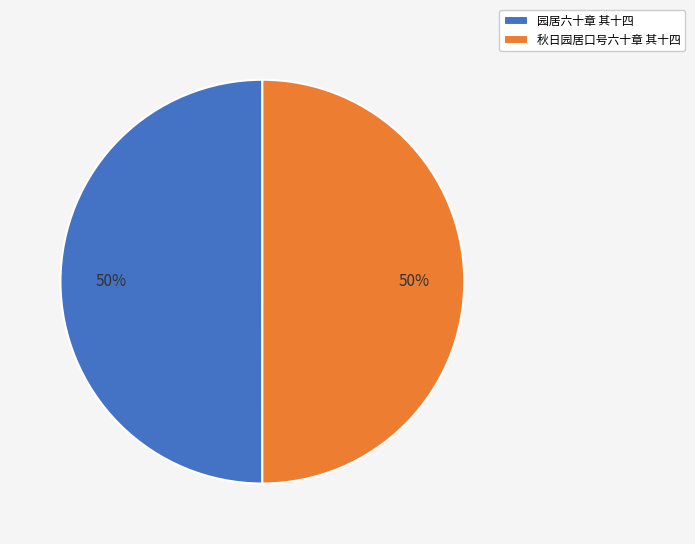

How many segments does this pie chart have?

2